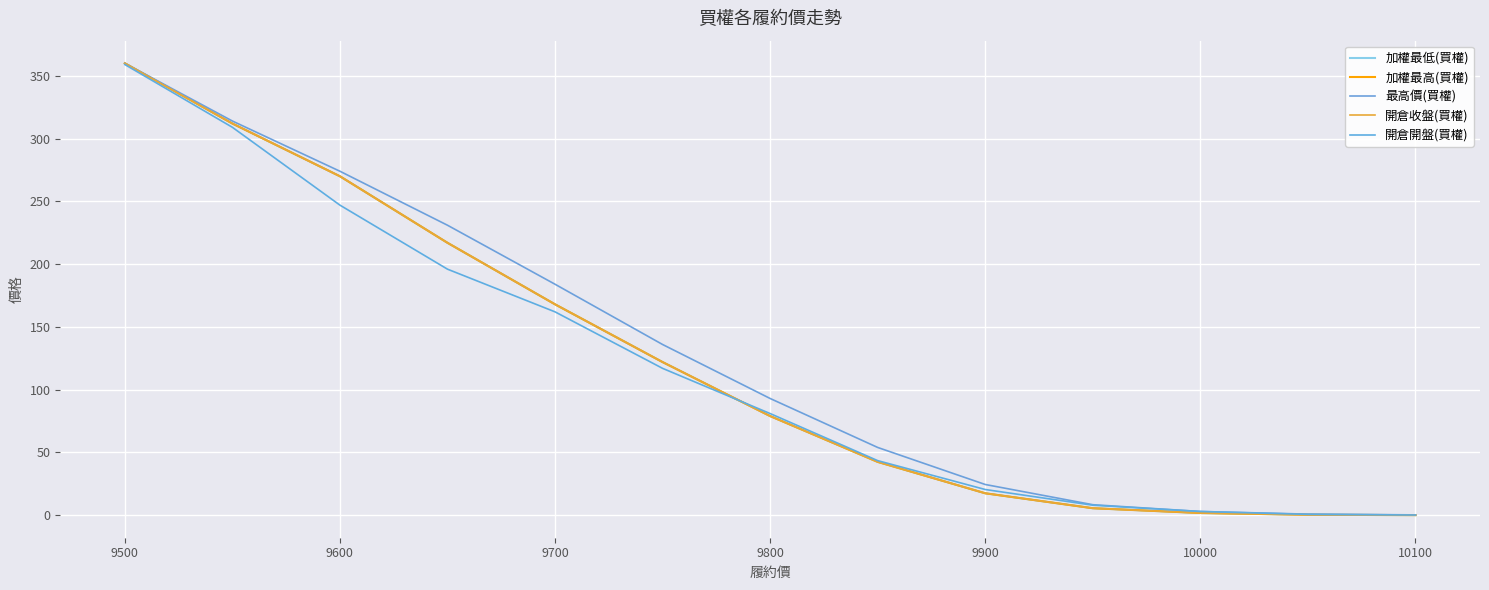

True or false: 最高價(買權) and 加權最低(買權) cross at least once.

False